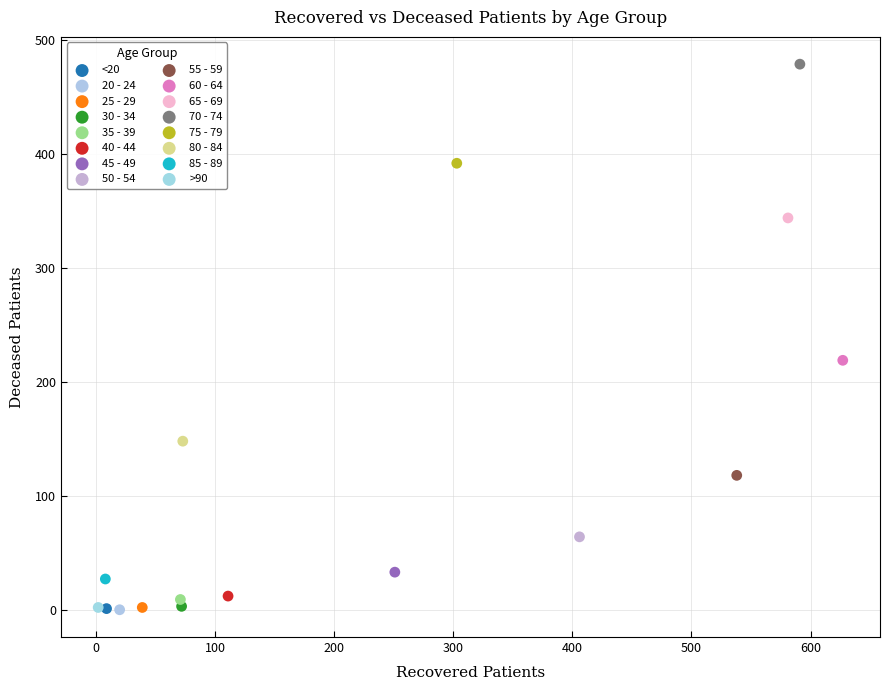

What are all the series names shown in the legend?

<20, 20 - 24, 25 - 29, 30 - 34, 35 - 39, 40 - 44, 45 - 49, 50 - 54, 55 - 59, 60 - 64, 65 - 69, 70 - 74, 75 - 79, 80 - 84, 85 - 89, >90